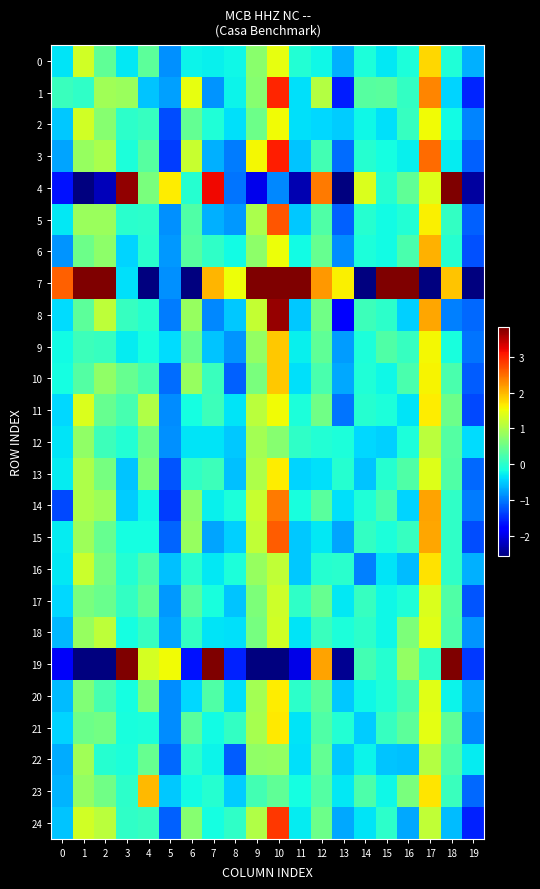

Reading left to right, extract all data points from this chart.

0: 0=-0.3	1=1.3	2=0.4	3=-0.3	4=0.4	5=-0.9	6=-0.2	7=-0.3	8=-0.2	9=0.7	10=1.5	11=-0.1	12=-0.2	13=-0.7	14=-0.1	15=-0.3	16=-0.1	17=1.8	18=-0.1	19=-0.7
1: 0=0.1	1=0.0	2=0.9	3=0.9	4=-0.5	5=-0.8	6=1.5	7=-0.8	8=-0.2	9=0.7	10=3.0	11=-0.4	12=1.1	13=-1.6	14=0.3	15=0.4	16=0.1	17=2.3	18=-0.4	19=-1.5
2: 0=-0.5	1=1.3	2=0.7	3=0.0	4=0.1	5=-1.3	6=0.4	7=-0.1	8=-0.4	9=0.5	10=1.5	11=-0.4	12=-0.4	13=-0.5	14=-0.2	15=-0.4	16=0.1	17=1.5	18=-0.2	19=-0.9
3: 0=-0.7	1=0.8	2=1.0	3=-0.1	4=0.3	5=-1.4	6=1.2	7=-0.7	8=-1.0	9=1.6	10=3.0	11=-0.5	12=0.2	13=-1.1	14=-0.0	15=-0.2	16=-0.3	17=2.5	18=-0.3	19=-1.2
4: 0=-1.7	1=-5.2	2=-2.2	3=3.7	4=0.6	5=1.6	6=-0.0	7=3.2	8=-1.0	9=-2.0	10=-0.9	11=-2.3	12=2.4	13=-3.5	14=1.4	15=-0.0	16=0.4	17=1.4	18=3.8	19=-2.4
5: 0=-0.3	1=0.8	2=0.9	3=-0.0	4=0.0	5=-0.9	6=0.3	7=-0.7	8=-0.8	9=1.0	10=2.7	11=-0.5	12=0.3	13=-1.2	14=-0.1	15=-0.2	16=-0.1	17=1.6	18=0.1	19=-1.2
6: 0=-0.9	1=0.5	2=0.8	3=-0.4	4=-0.0	5=-0.8	6=0.3	7=0.0	8=-0.2	9=0.8	10=1.5	11=-0.2	12=0.5	13=-0.9	14=-0.1	15=-0.2	16=0.2	17=2.0	18=-0.0	19=-1.3
7: 0=2.6	1=10.6	2=6.2	3=-0.4	4=-4.7	5=-0.9	6=-4.2	7=2.0	8=1.5	9=4.7	10=5.5	11=4.2	12=2.2	13=1.6	14=-5.1	15=6.3	16=5.2	17=-4.5	18=1.9	19=-8.6
8: 0=-0.4	1=0.4	2=1.1	3=0.1	4=-0.0	5=-1.0	6=0.8	7=-0.9	8=-0.5	9=1.2	10=3.7	11=-0.5	12=0.5	13=-1.8	14=0.1	15=0.0	16=-0.5	17=2.1	18=-1.0	19=-1.1
9: 0=-0.2	1=0.1	2=0.1	3=-0.3	4=-0.1	5=-0.4	6=0.5	7=-0.5	8=-0.9	9=0.8	10=1.9	11=-0.3	12=0.4	13=-0.8	14=-0.1	15=0.3	16=0.1	17=1.6	18=-0.1	19=-1.0
10: 0=-0.2	1=0.3	2=0.8	3=0.5	4=0.2	5=-1.1	6=0.8	7=0.1	8=-1.2	9=0.6	10=1.9	11=-0.4	12=0.2	13=-0.7	14=-0.1	15=-0.2	16=0.2	17=1.6	18=0.2	19=-1.2
11: 0=-0.4	1=1.4	2=0.5	3=0.2	4=1.0	5=-0.9	6=-0.2	7=0.1	8=-0.3	9=1.1	10=1.5	11=-0.1	12=0.5	13=-1.0	14=-0.0	15=-0.1	16=-0.3	17=1.6	18=0.5	19=-1.3
12: 0=-0.3	1=0.8	2=0.1	3=-0.1	4=0.5	5=-0.9	6=-0.4	7=-0.3	8=-0.5	9=0.9	10=0.7	11=0.0	12=-0.1	13=-0.1	14=-0.4	15=-0.5	16=-0.1	17=1.1	18=0.3	19=-0.4
13: 0=-0.3	1=1.0	2=0.6	3=-0.6	4=0.6	5=-1.2	6=0.0	7=0.1	8=-0.6	9=1.0	10=1.6	11=-0.4	12=-0.4	13=-0.0	14=-0.5	15=-0.1	16=0.3	17=1.4	18=0.3	19=-1.1
14: 0=-1.3	1=1.0	2=0.9	3=-0.5	4=-0.2	5=-1.4	6=0.8	7=-0.3	8=-0.1	9=1.2	10=2.4	11=-0.1	12=0.3	13=-0.4	14=-0.1	15=0.2	16=-0.4	17=2.1	18=0.0	19=-1.0
15: 0=-0.3	1=0.9	2=0.5	3=-0.2	4=-0.2	5=-1.1	6=0.8	7=-0.7	8=-0.5	9=1.2	10=2.6	11=-0.5	12=-0.3	13=-0.7	14=0.1	15=-0.1	16=0.1	17=2.1	18=0.0	19=-1.3
16: 0=-0.3	1=1.2	2=0.6	3=-0.1	4=0.3	5=-0.6	6=-0.0	7=-0.3	8=-0.1	9=0.8	10=1.2	11=-0.5	12=-0.0	13=-0.0	14=-1.0	15=-0.3	16=-0.6	17=1.7	18=0.0	19=-0.7
17: 0=-0.4	1=0.6	2=0.5	3=0.1	4=0.4	5=-0.8	6=0.3	7=-0.2	8=-0.5	9=0.6	10=1.3	11=0.0	12=0.5	13=-0.3	14=0.1	15=-0.2	16=-0.1	17=1.3	18=0.3	19=-1.2
18: 0=-0.6	1=0.8	2=1.1	3=-0.2	4=0.1	5=-0.7	6=0.1	7=-0.3	8=-0.4	9=0.6	10=1.3	11=-0.3	12=0.1	13=-0.1	14=0.0	15=-0.2	16=0.6	17=1.4	18=0.3	19=-0.8
19: 0=-1.9	1=-2.7	2=-2.6	3=4.0	4=1.3	5=1.5	6=-1.7	7=4.7	8=-1.6	9=-2.8	10=-3.6	11=-2.0	12=2.1	13=-2.5	14=0.2	15=-0.0	16=0.8	17=0.0	18=4.8	19=-1.4
20: 0=-0.6	1=0.7	2=0.2	3=-0.2	4=0.6	5=-0.9	6=-0.4	7=0.3	8=-0.4	9=0.9	10=1.6	11=0.0	12=0.4	13=-0.5	14=-0.2	15=-0.1	16=0.2	17=1.4	18=-0.2	19=-0.7
21: 0=-0.5	1=0.5	2=0.6	3=-0.2	4=-0.1	5=-0.9	6=0.4	7=-0.2	8=0.1	9=1.0	10=1.7	11=-0.3	12=0.3	13=-0.1	14=-0.5	15=0.1	16=0.4	17=1.4	18=0.4	19=-0.9
22: 0=-0.7	1=0.9	2=-0.1	3=-0.1	4=0.5	5=-1.1	6=0.0	7=-0.2	8=-1.2	9=0.8	10=0.8	11=-0.4	12=0.4	13=-0.5	14=-0.3	15=-0.5	16=-0.6	17=1.1	18=0.3	19=-0.3
23: 0=-0.6	1=0.8	2=0.5	3=0.0	4=2.0	5=-0.5	6=-0.2	7=-0.0	8=-0.5	9=0.2	10=0.4	11=-0.2	12=0.3	13=-0.3	14=0.3	15=-0.2	16=0.6	17=1.7	18=0.1	19=-1.1
24: 0=-0.5	1=1.3	2=1.1	3=0.0	4=0.1	5=-1.2	6=0.7	7=-0.2	8=0.0	9=1.0	10=2.9	11=-0.3	12=0.5	13=-0.7	14=-0.3	15=0.0	16=-0.7	17=1.2	18=-0.6	19=-1.6